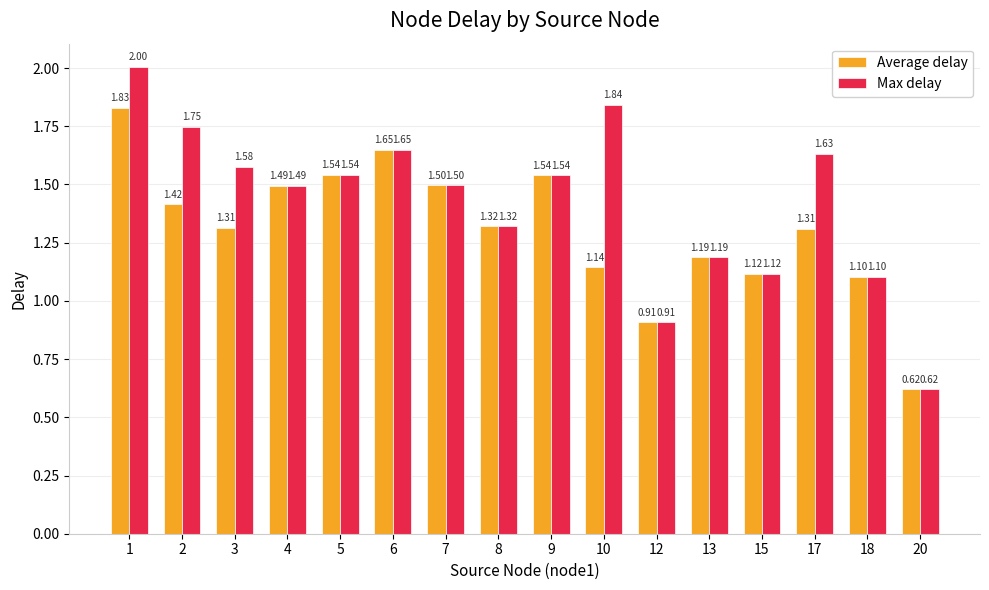

Is it true that Average delay equals 1.1 at 18?

True